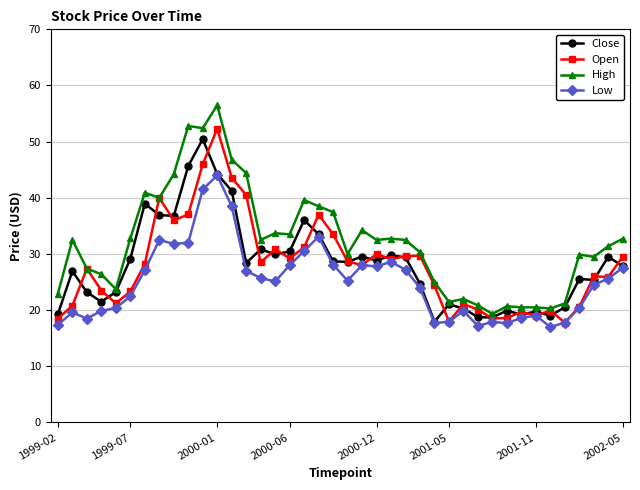

True or false: Low and High cross at least once.

False